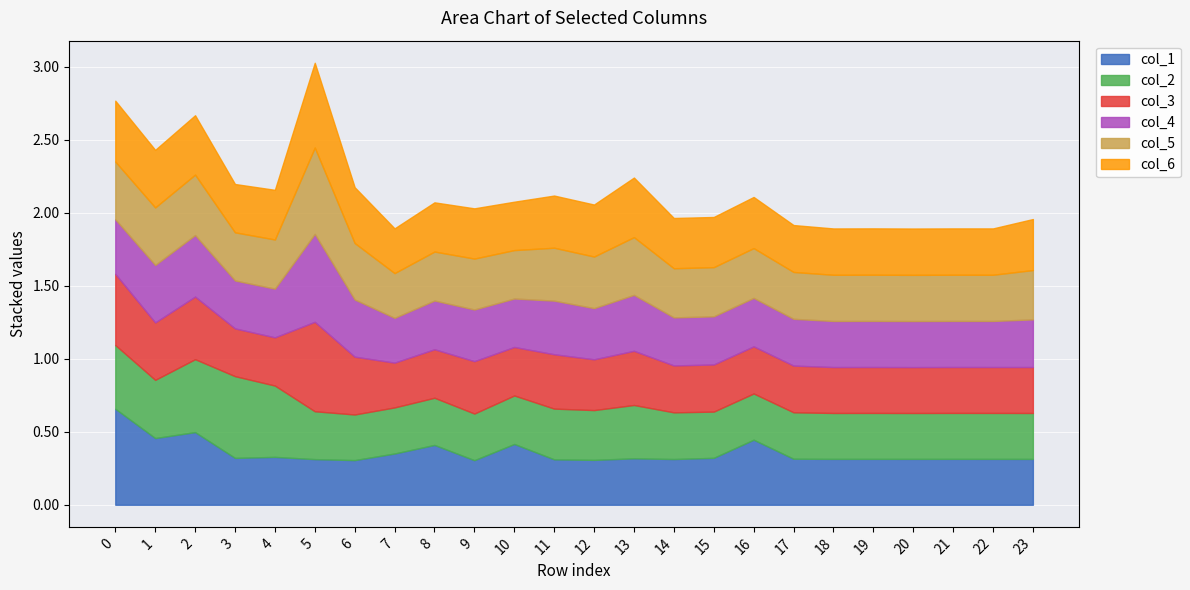

True or false: col_4 and col_2 intersect in this chart.

True